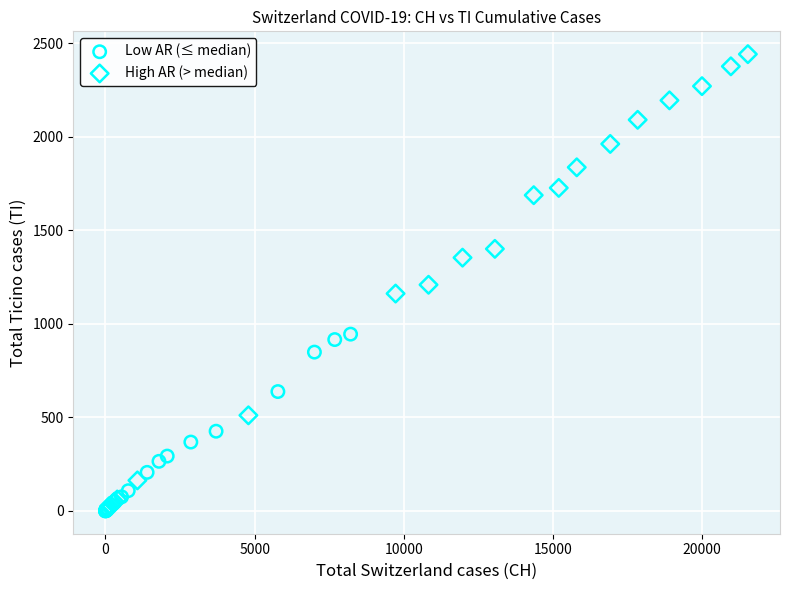

Which series has the largest Y range (max minus min)?

High AR (> median)